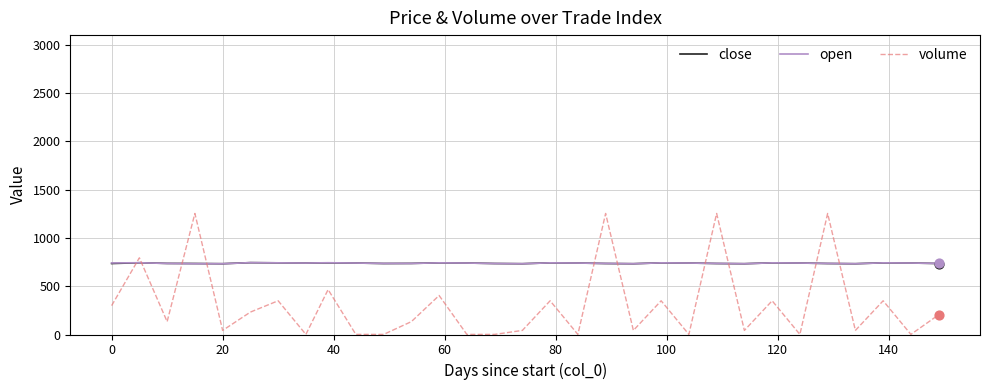

Which series has the largest range (max minus min)?

volume